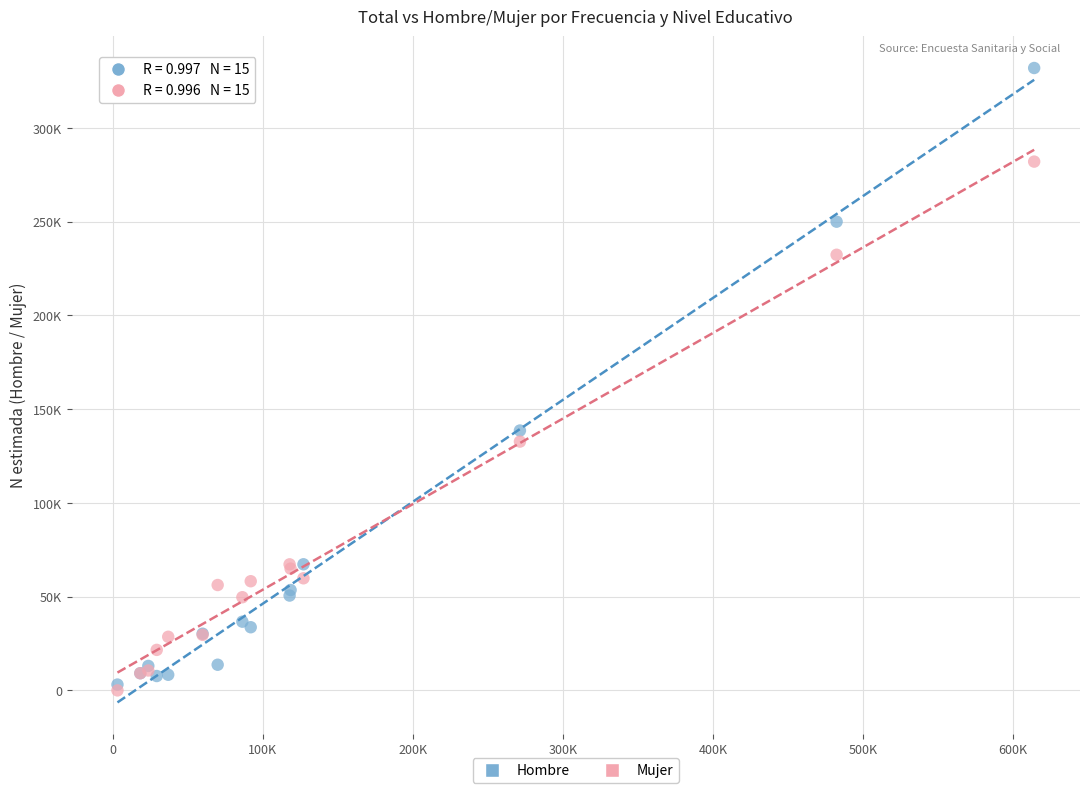

What are all the series names shown in the legend?

Hombre, Mujer